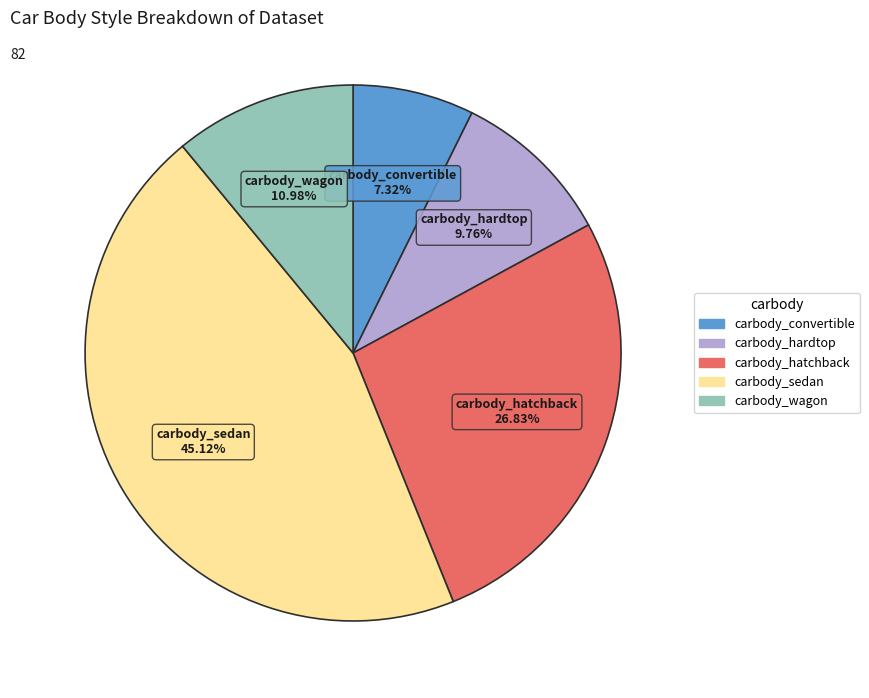

To the nearest percent, what is the difference between the largest and smallest slice percentages?

38%